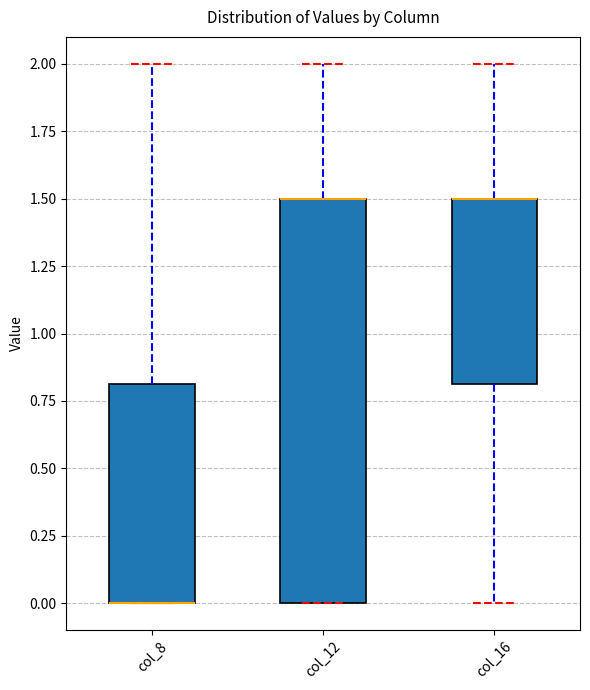

Reading left to right, read every box against the y-axis: the position of its median line, the range the box covers, and the ends of its whiskers. The values are not printed on the chart, so give them approximately, as read against the axis.

col_8: median 0.0 (drawn on the box's lower edge), box 0.0 to 0.8, whiskers 0.0 to 2.0
col_12: median 1.5 (drawn on the box's upper edge), box 0.0 to 1.5, whiskers 0.0 to 2.0
col_16: median 1.5 (drawn on the box's upper edge), box 0.8 to 1.5, whiskers 0.0 to 2.0